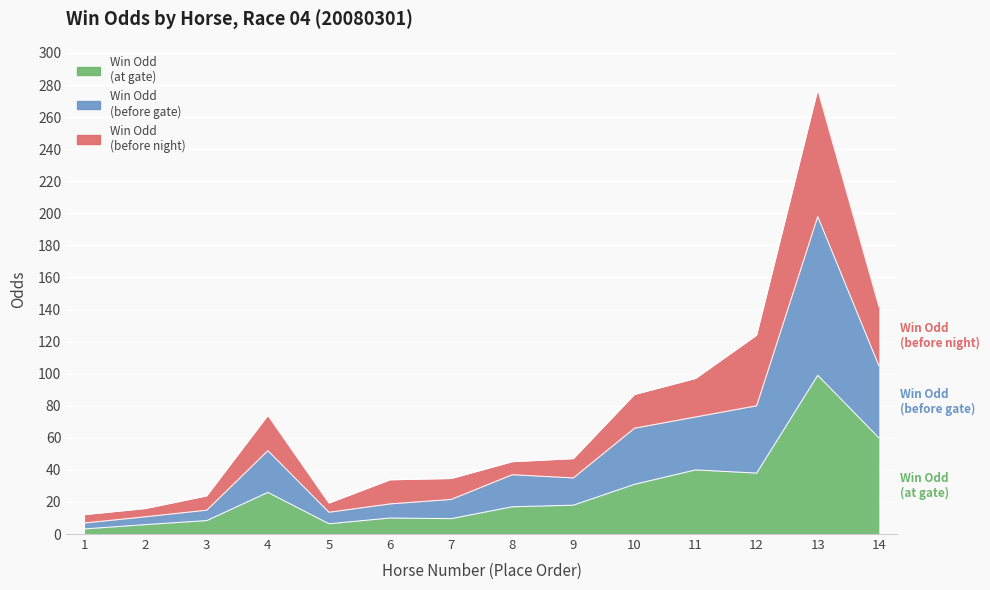

True or false: WinOddBeforeNight and WinOddBeforeGate cross at least once.

False